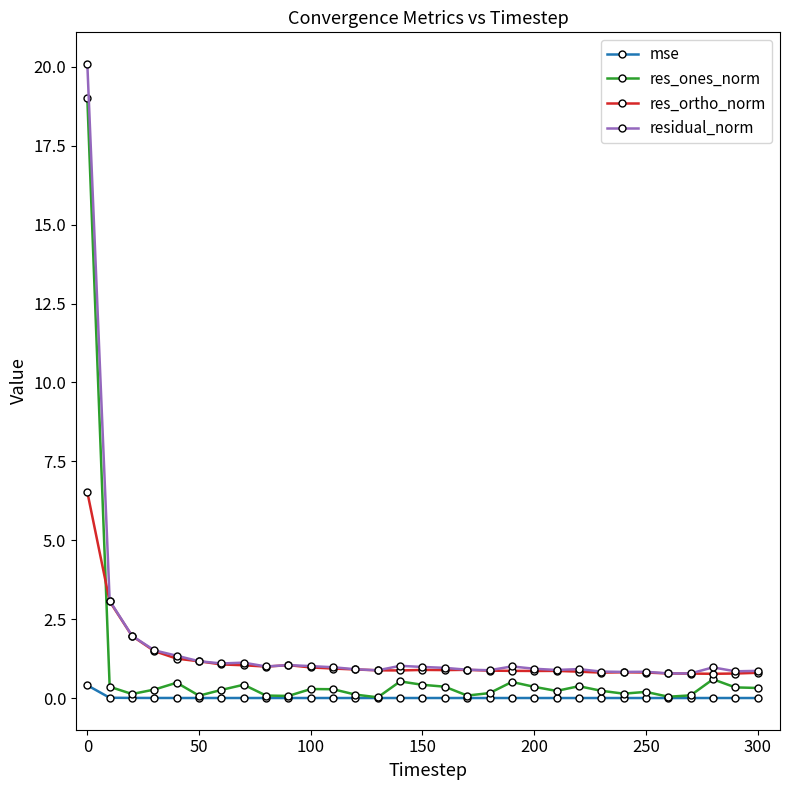

What is the value of the residual_norm point at the 31st from the left?

0.9